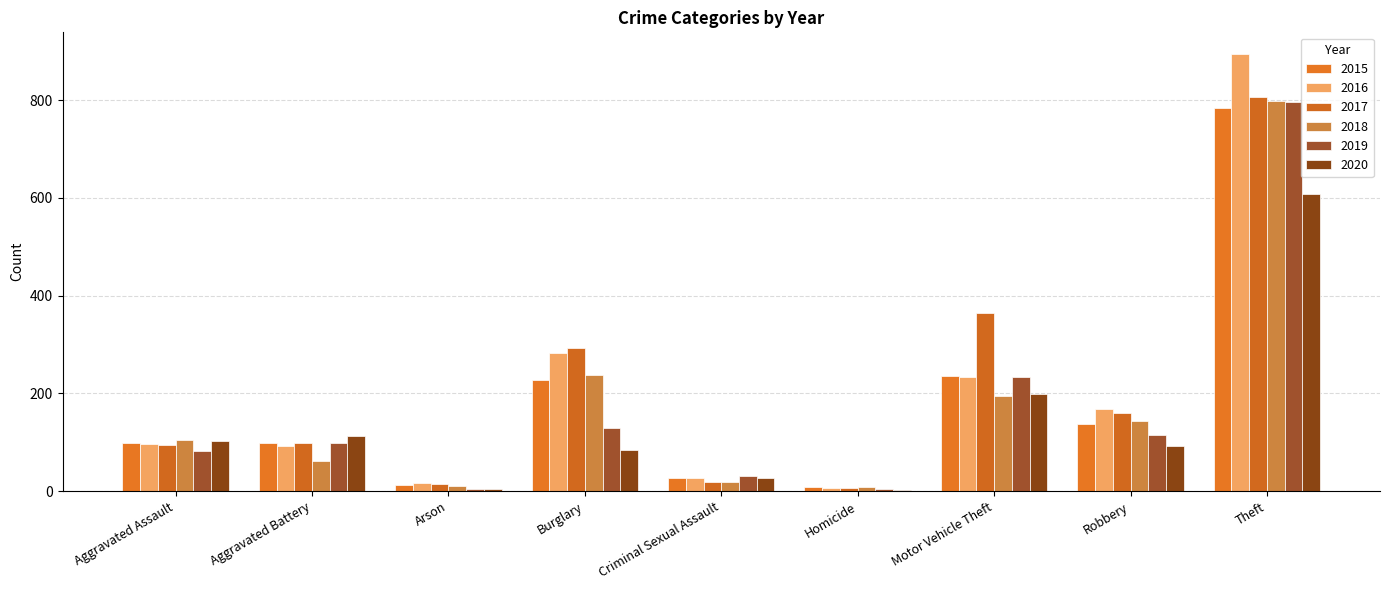

At which category is the sum across all series the highest?

Theft